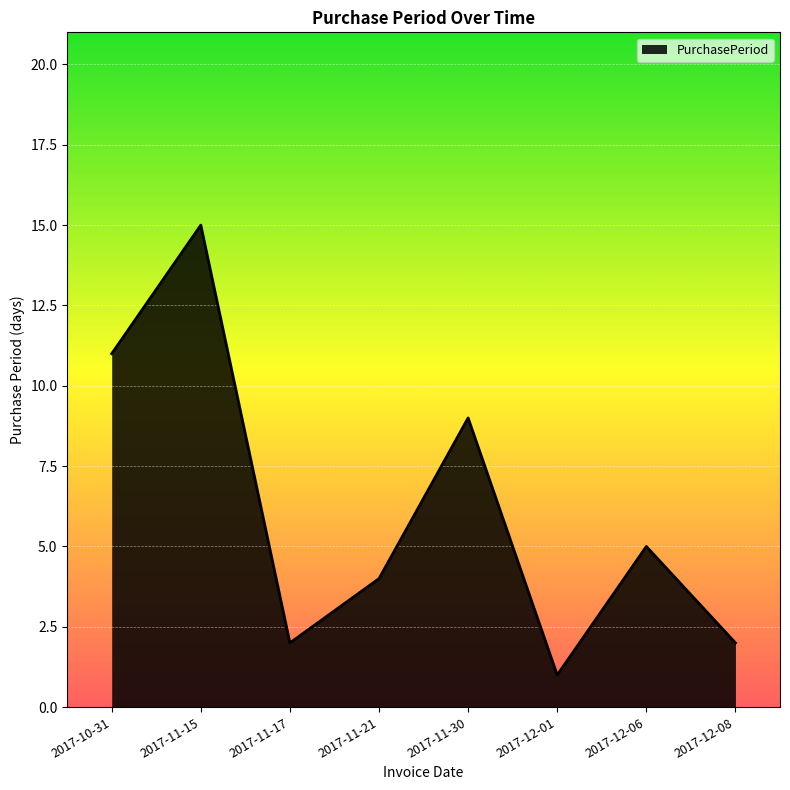

What is the change in value from 2017-11-30 to 2017-12-06?

-4